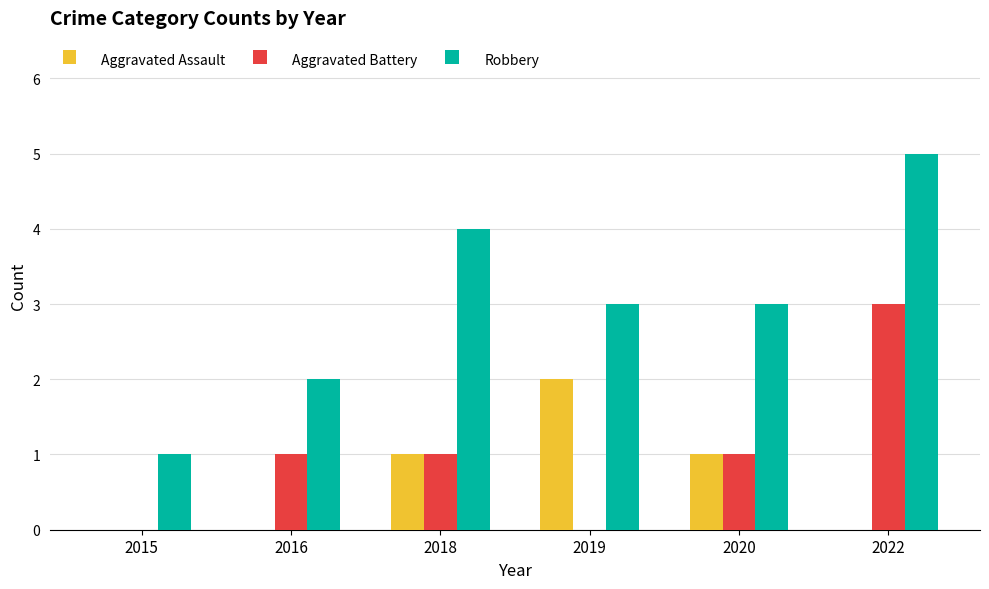

What is the highest value of the Aggravated Battery series?

3